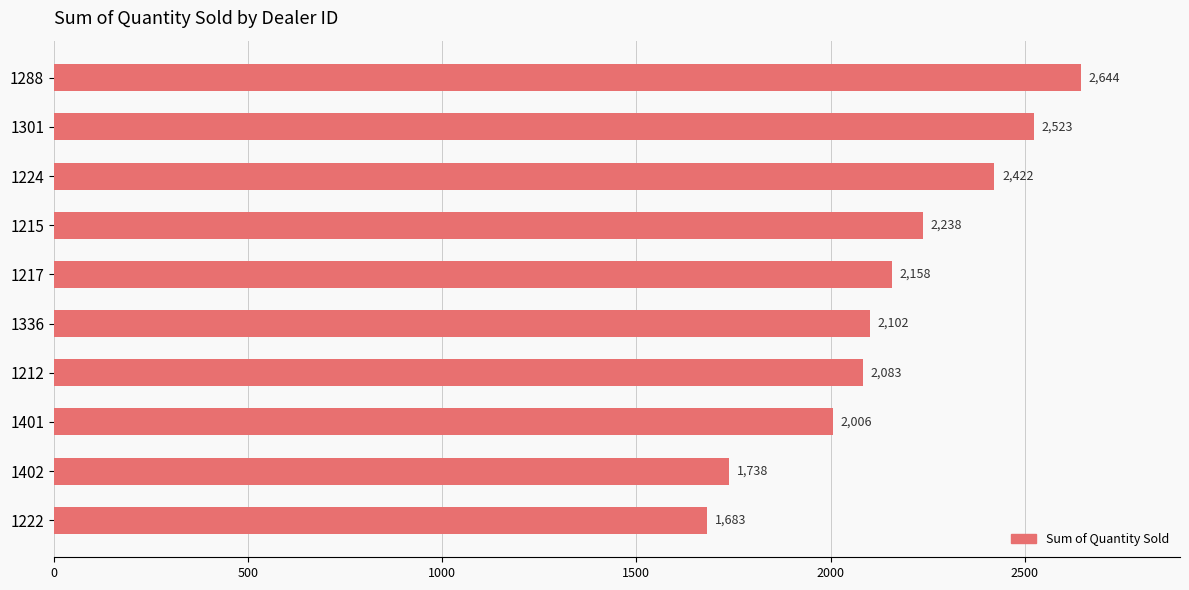

True or false: the data shows 2523 at 1301.

True